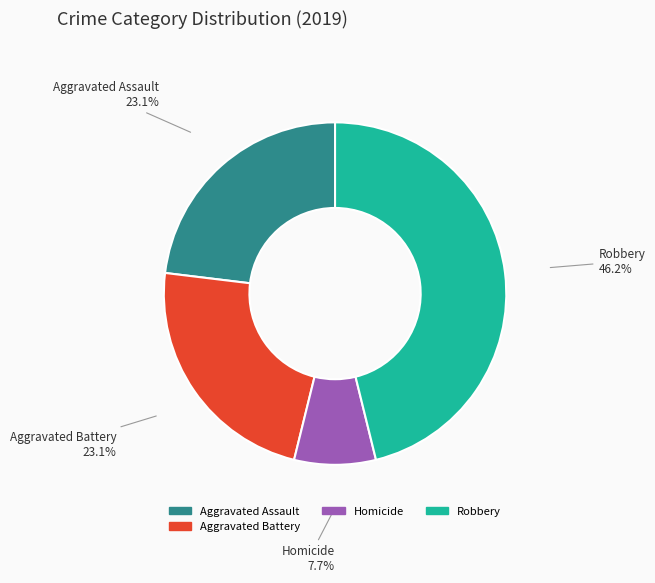

Does Aggravated Battery represent more than half of the total?

No